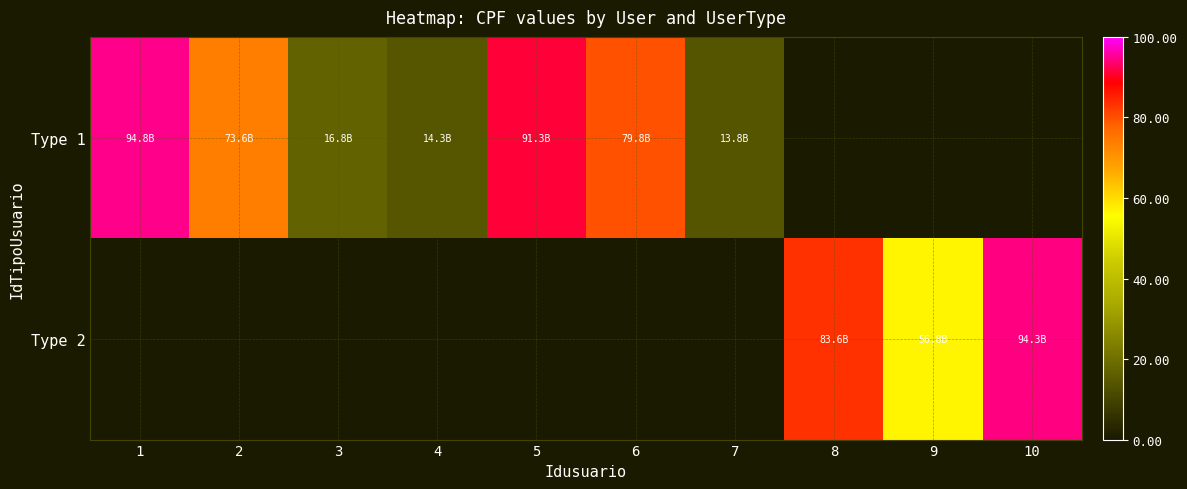

Reading left to right, list all the values displayed in this chart.

Type 1: 1=94.8	2=73.6	3=16.8	4=14.3	5=91.3	6=79.8	7=13.8	8=0.0	9=0.0	10=0.0
Type 2: 1=0.0	2=0.0	3=0.0	4=0.0	5=0.0	6=0.0	7=0.0	8=83.6	9=56.8	10=94.3